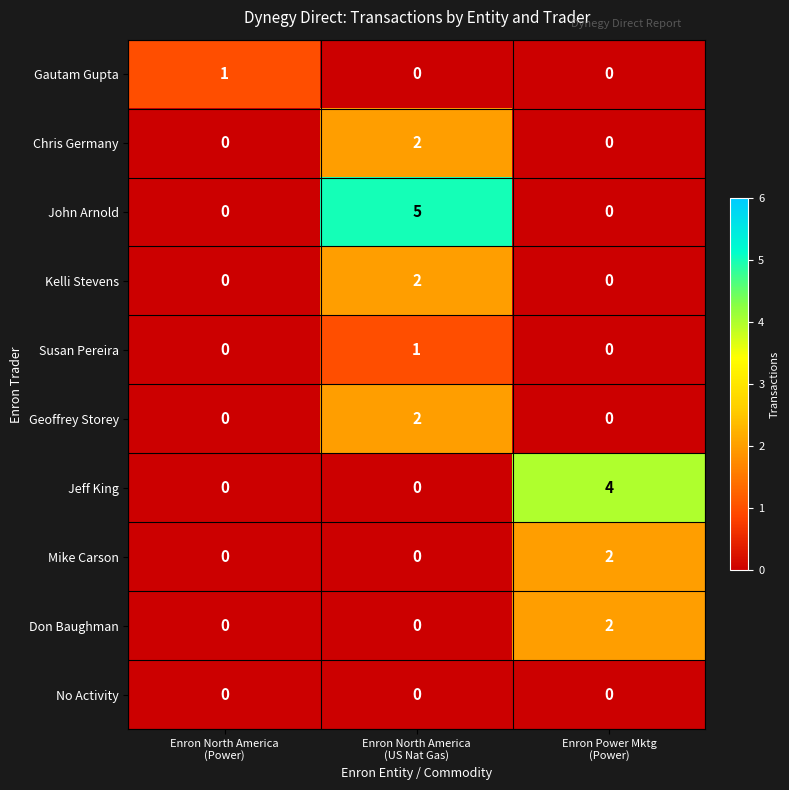

Count the Gautam Gupta values in the range 0 to 1.

3